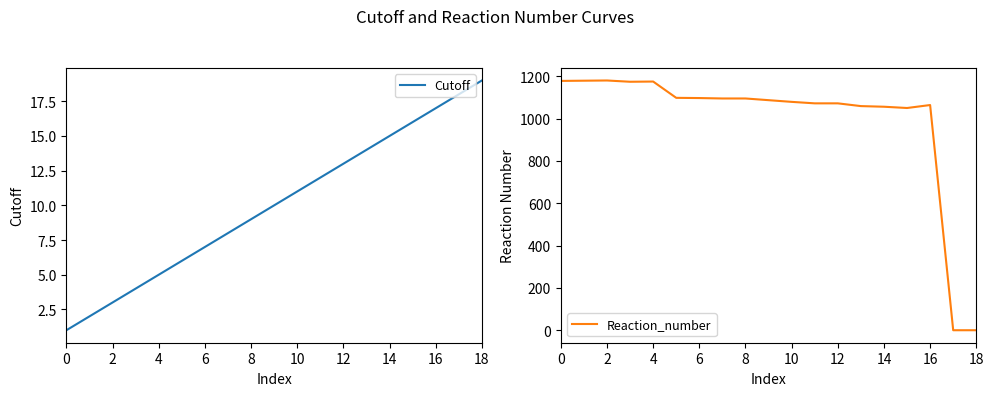

How many intersections are there between Cutoff and Reaction_number?

1